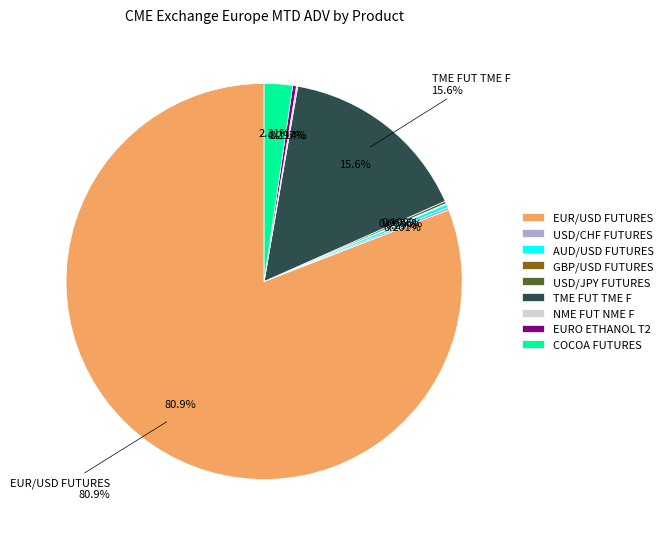

How many slices are in this pie chart?

9